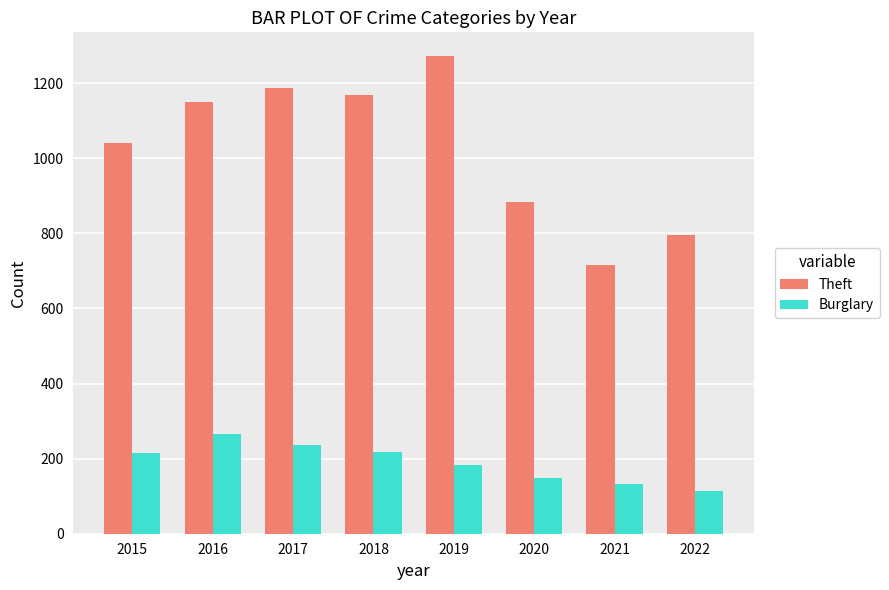

What is the highest value of the Burglary series?

266